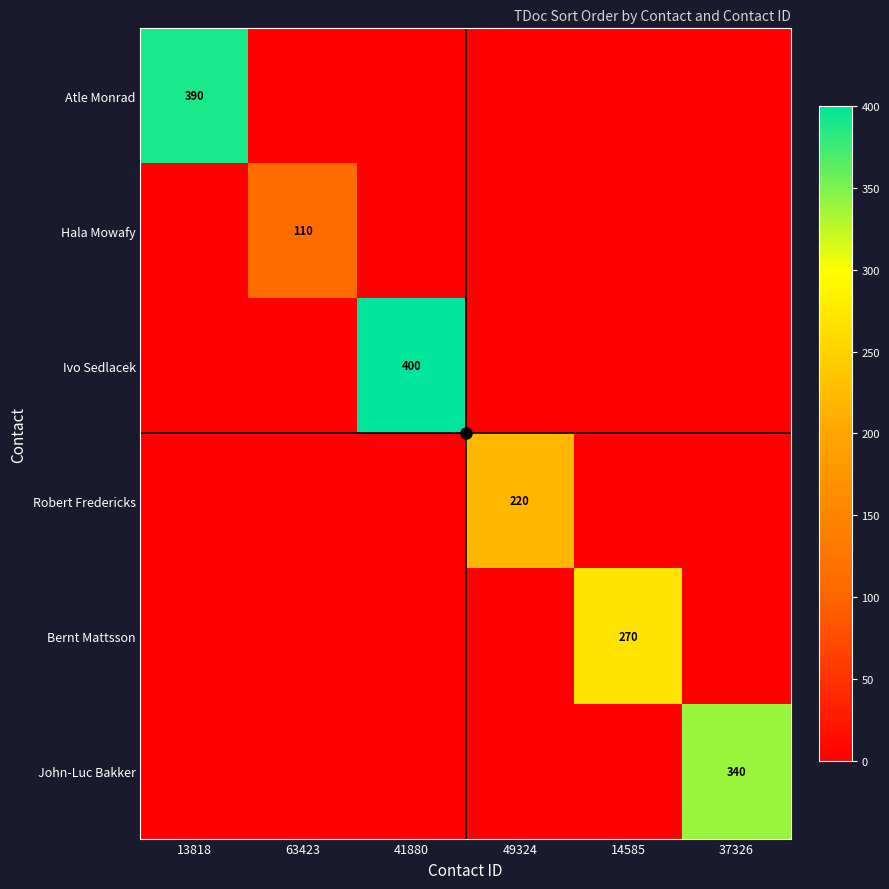

True or false: John-Luc Bakker has a value of 229 at 37326.

False